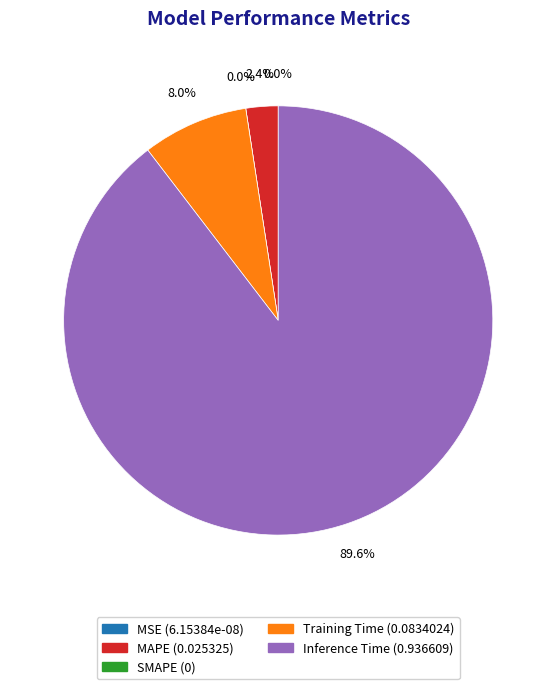

The SMAPE slice represents 1% of the pie. True or false?

False